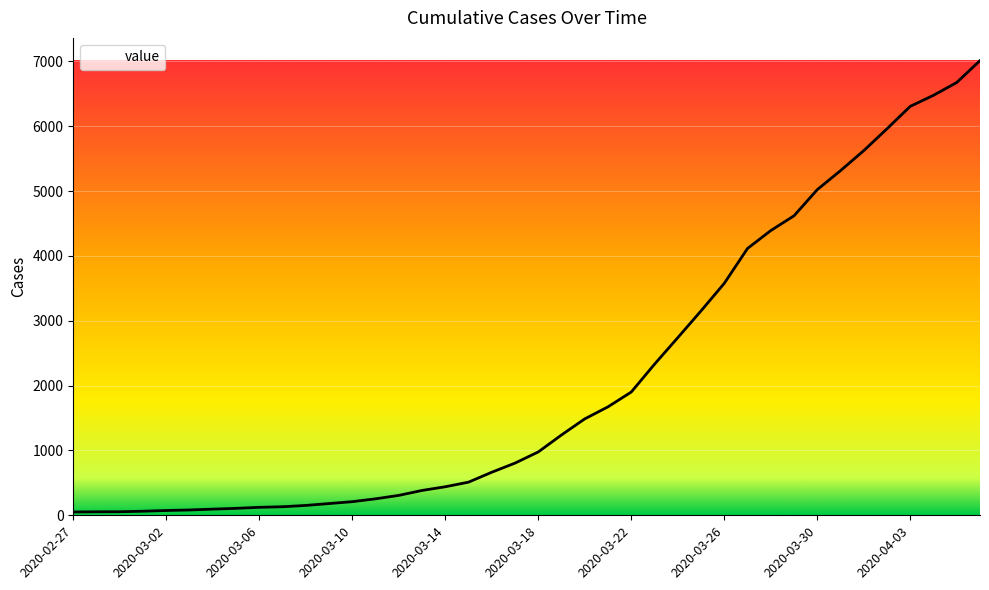

How many values are below 977?

20